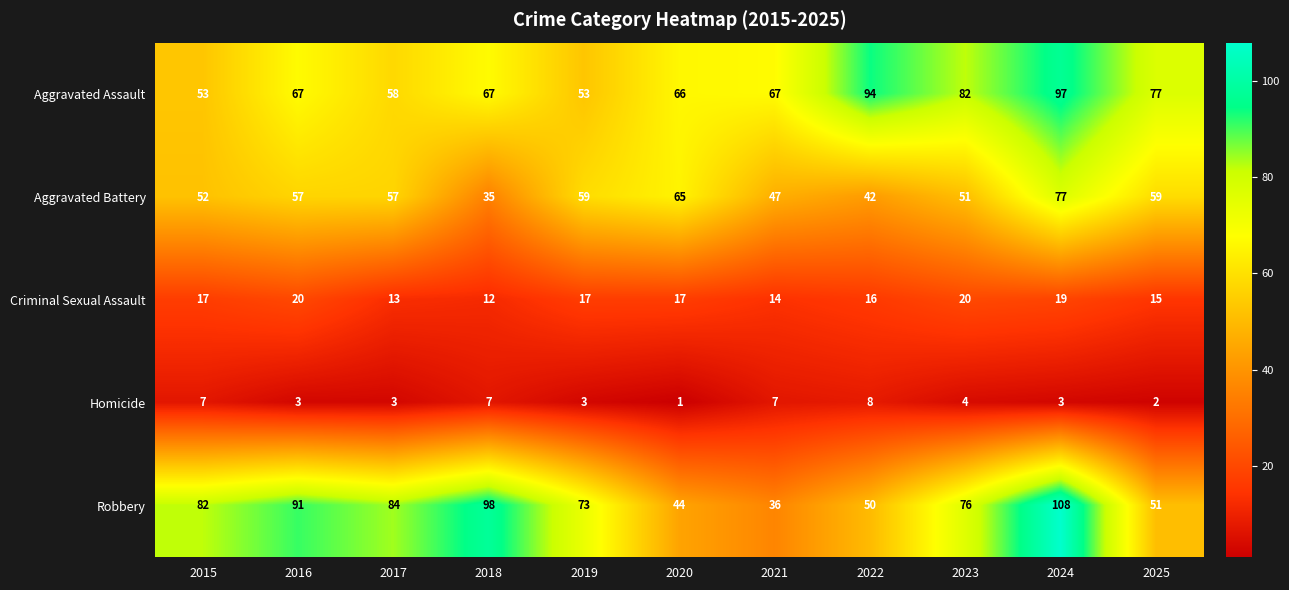

What is the sum of all Aggravated Battery values?

601